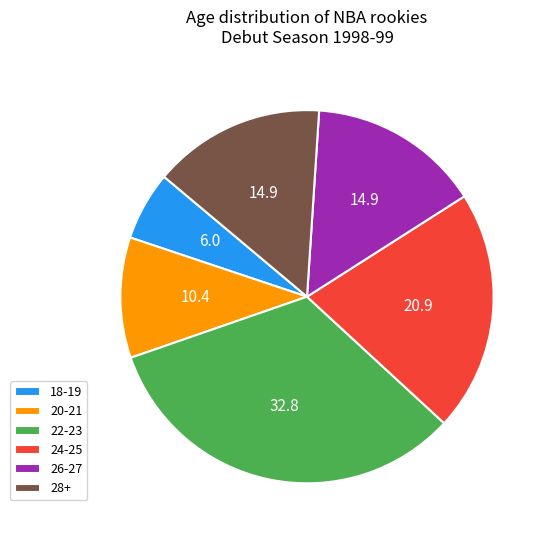

Is the sum of 24-25 and 26-27 greater than half?

No